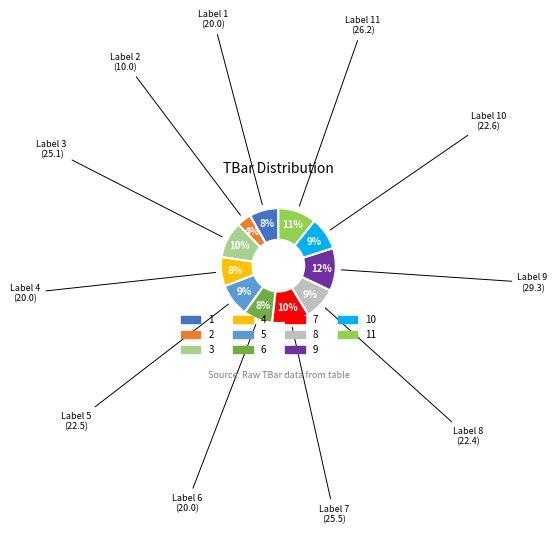

Is it true that 1 is 8% of the pie?

True